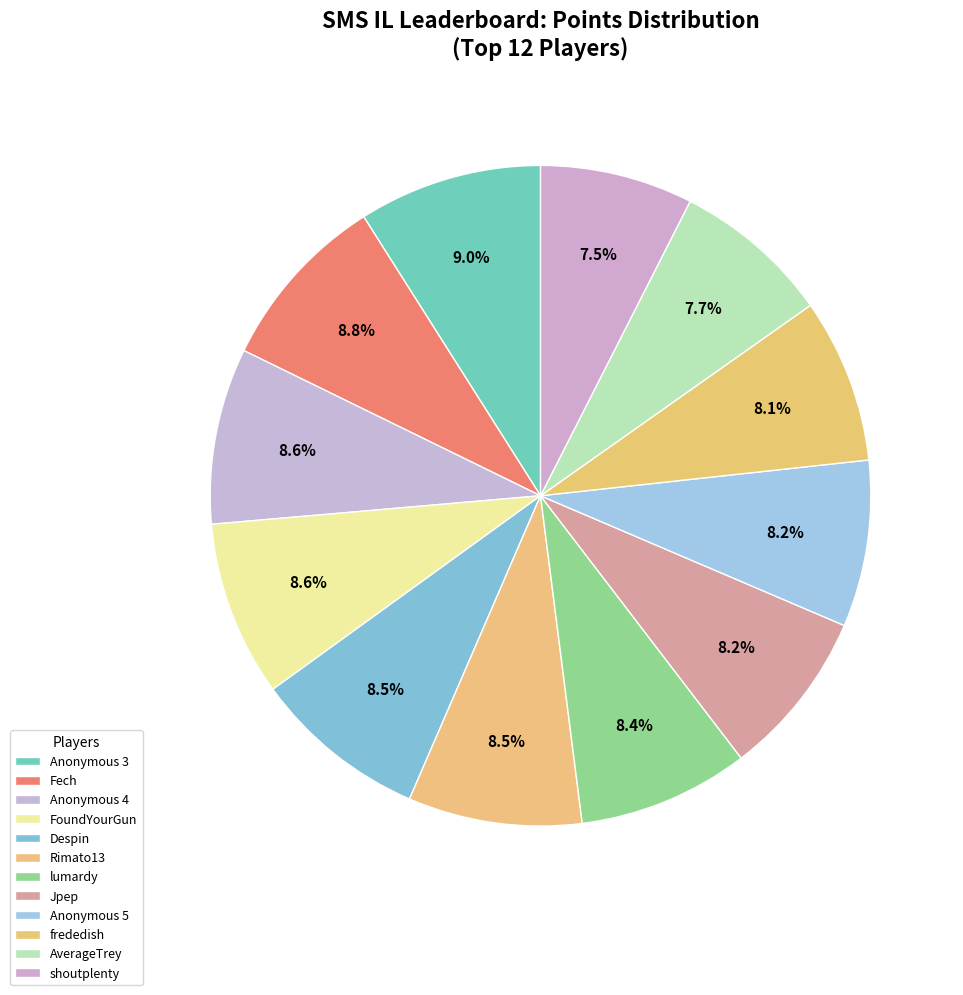

Count the number of slices in the pie.

12